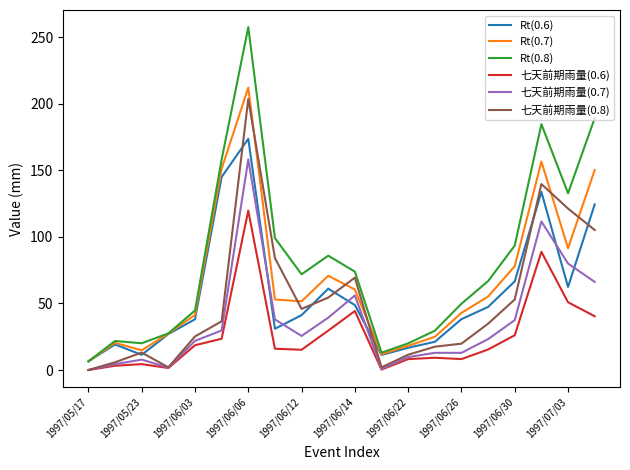

Which series has the largest range (max minus min)?

Rt(0.8)